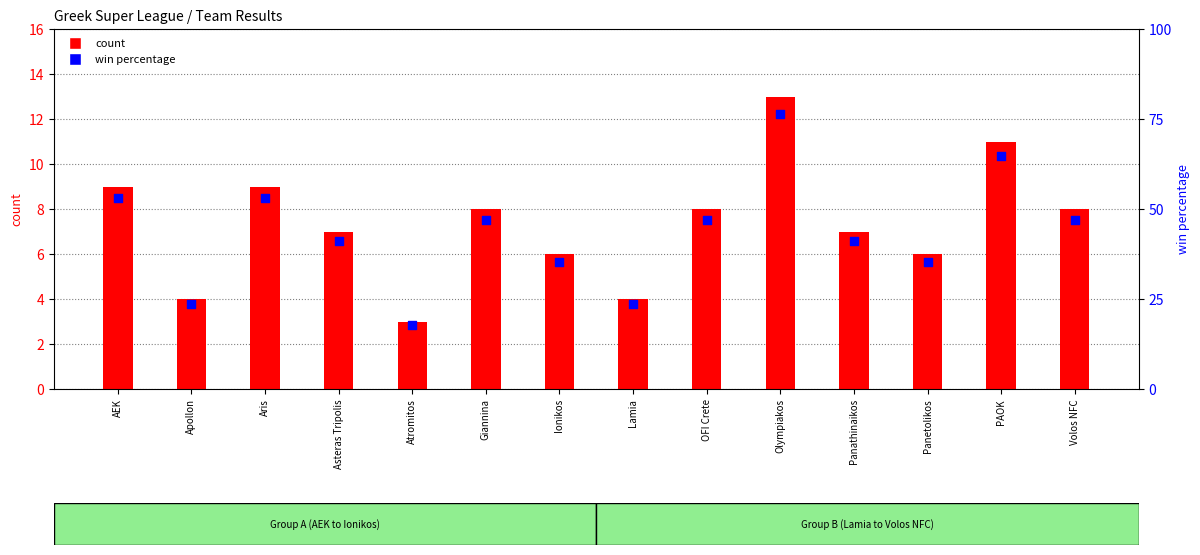

Which series has the widest spread of Y values?

win percentage